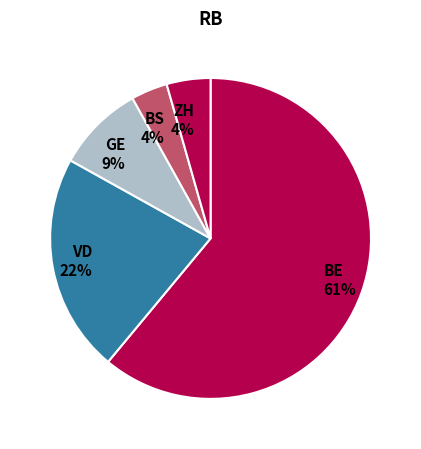

To the nearest percent, what is the difference between the largest and smallest slice percentages?

57%